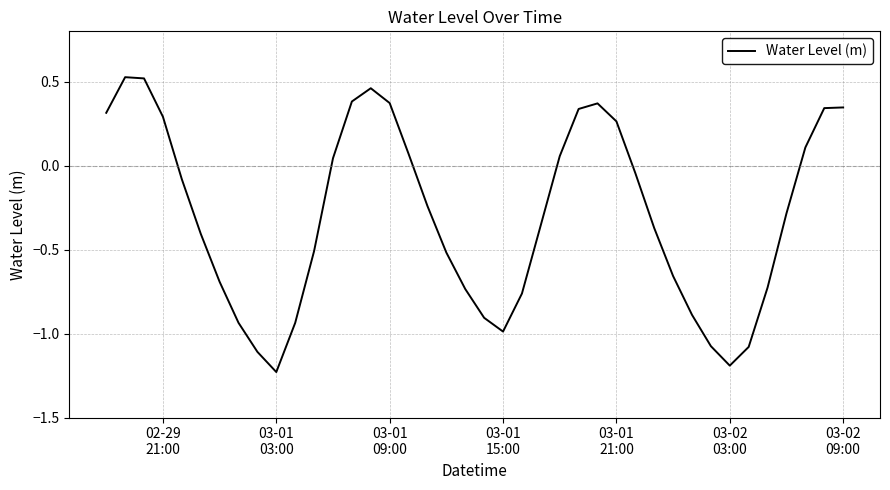

What is the difference between the maximum and minimum values?

1.8